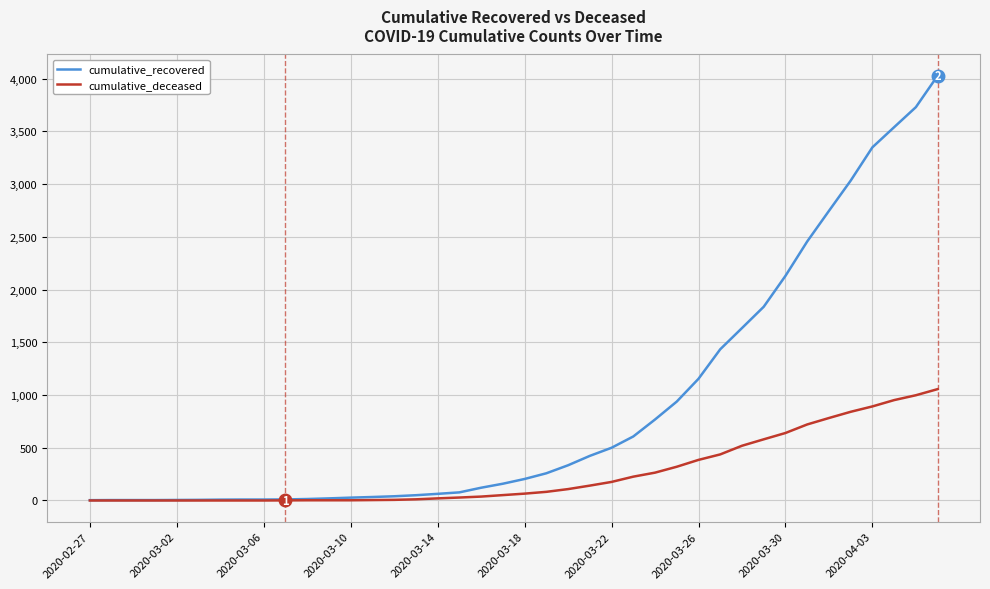

Which series has the largest total across all categories?

cumulative_recovered